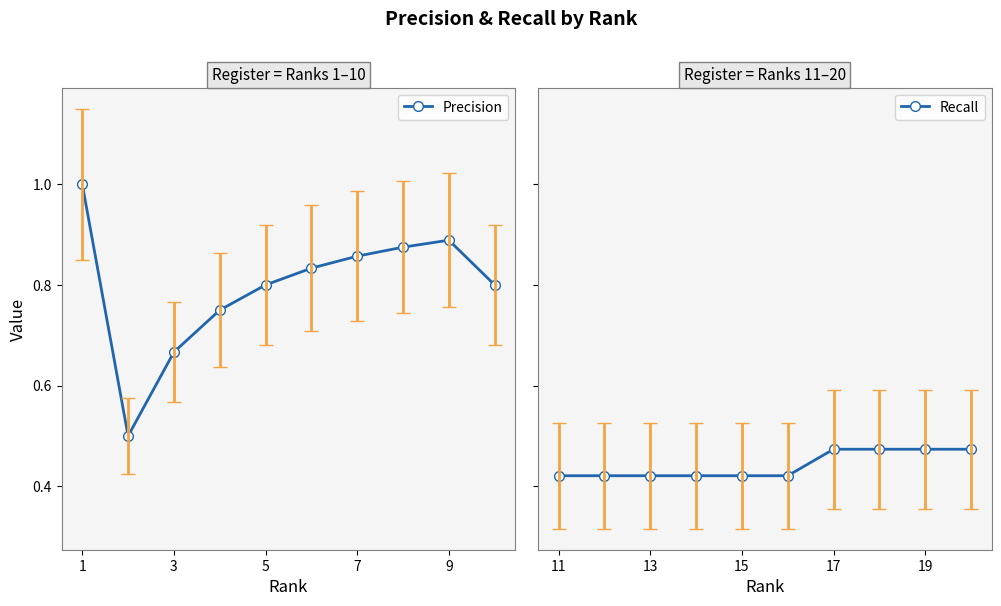

What is the average value of the Precision series?

0.8